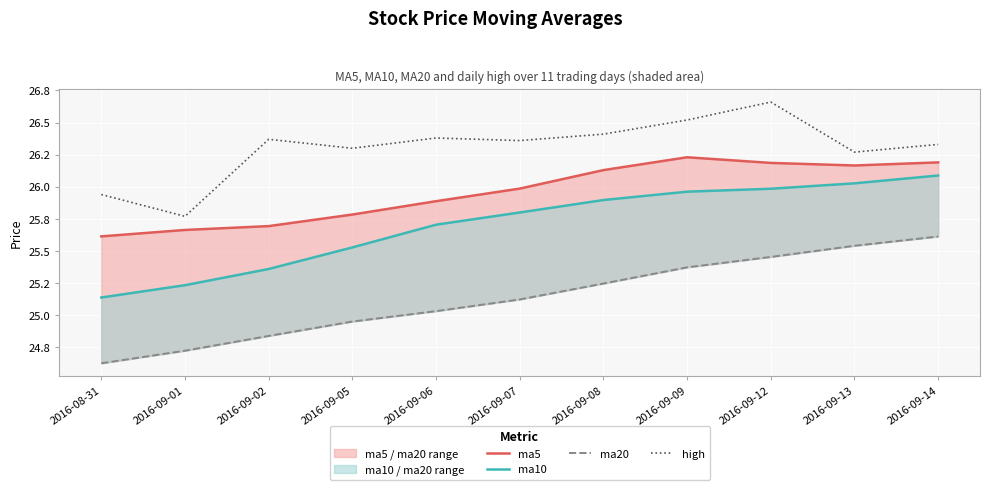

True or false: ma5 and high cross at least once.

False